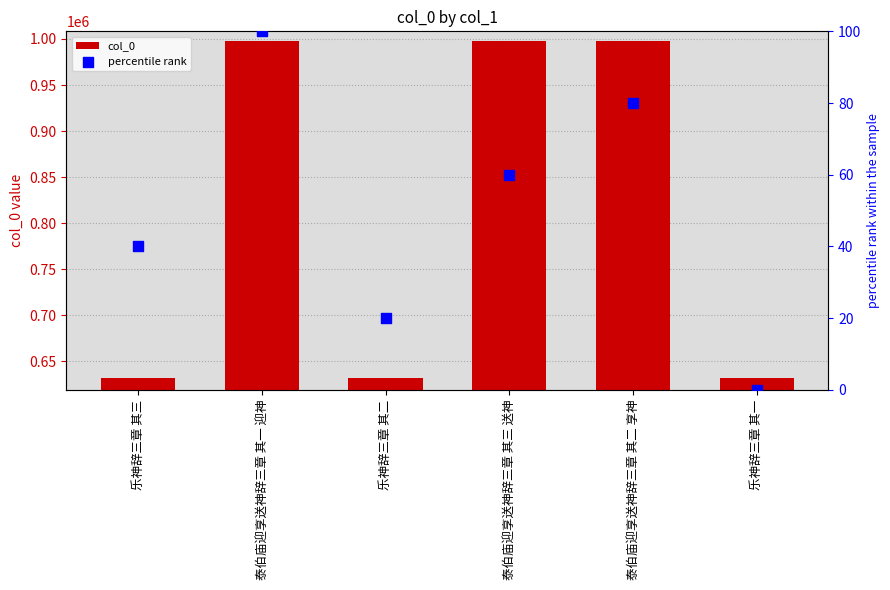

Which series has the largest total across all categories?

col_0